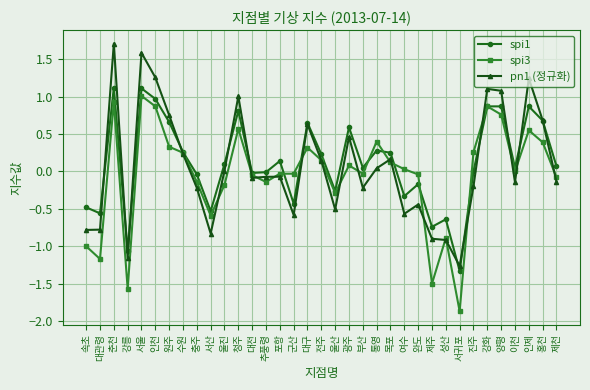

True or false: pn1 (정규화) has a value of -0.5 at 울산.

True